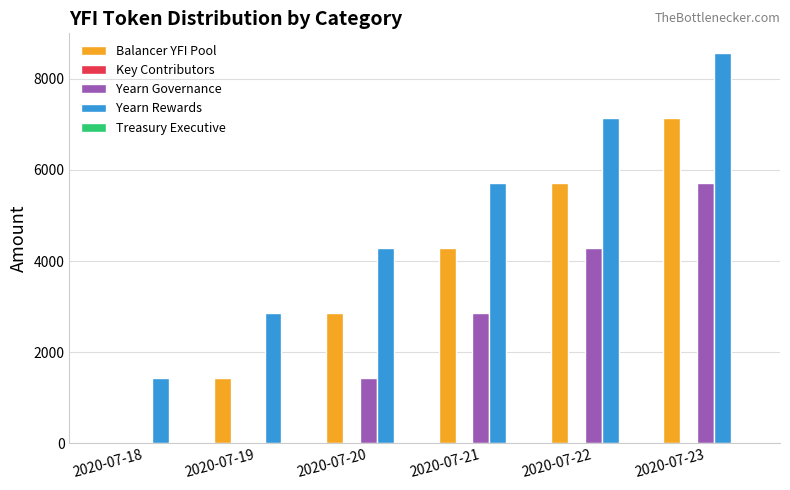

How many categories are shown in the chart?

6